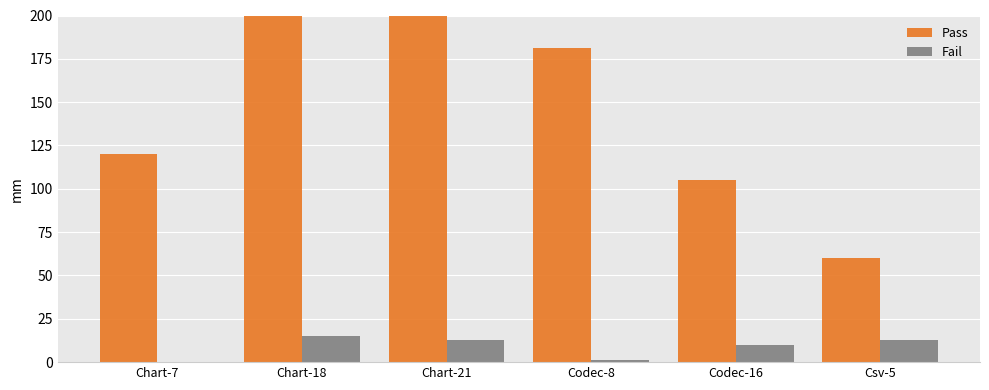

What is the average value of the Pass series?

162